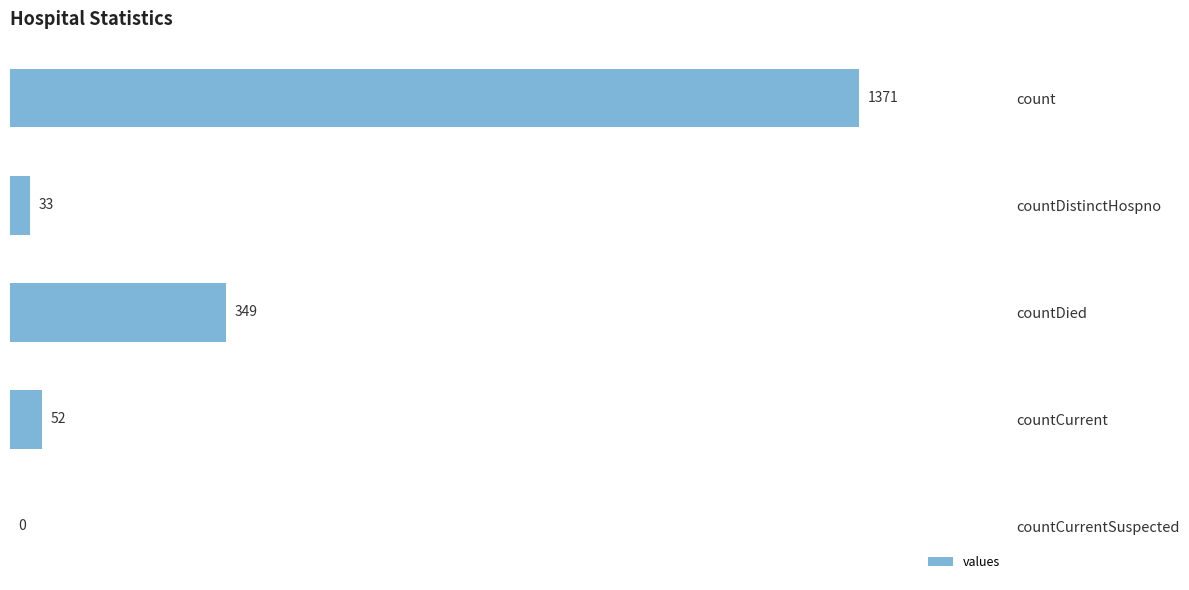

What is the sum of the values at countCurrent and countDistinctHospno?

85